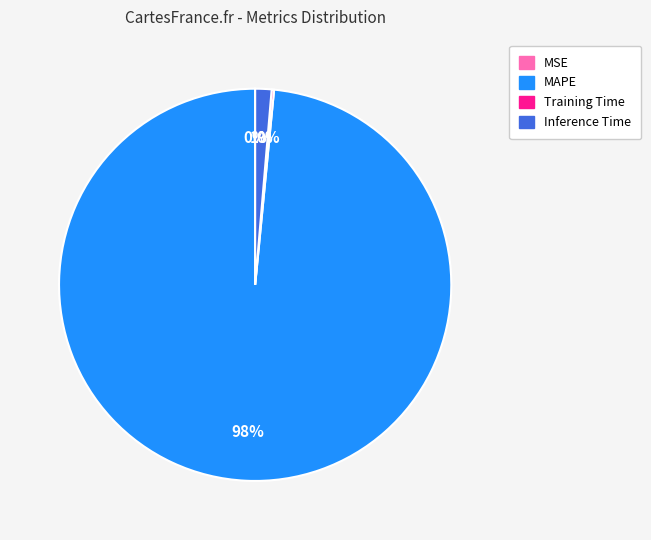

What is the largest slice in the pie chart?

MAPE